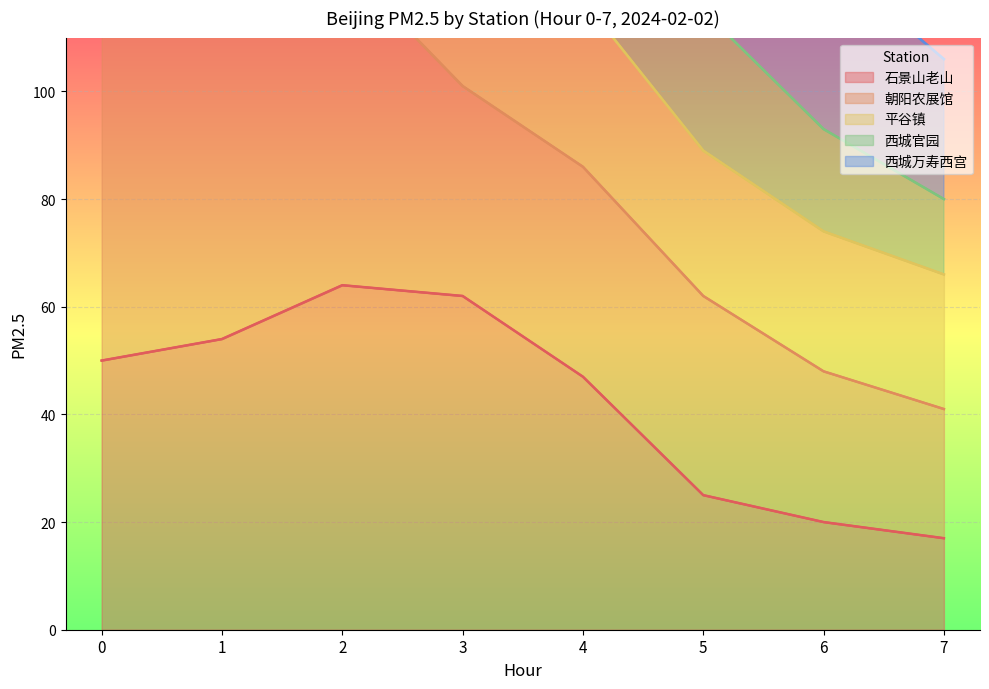

What is the value of the 石景山老山 point at the 4th from the left?

62